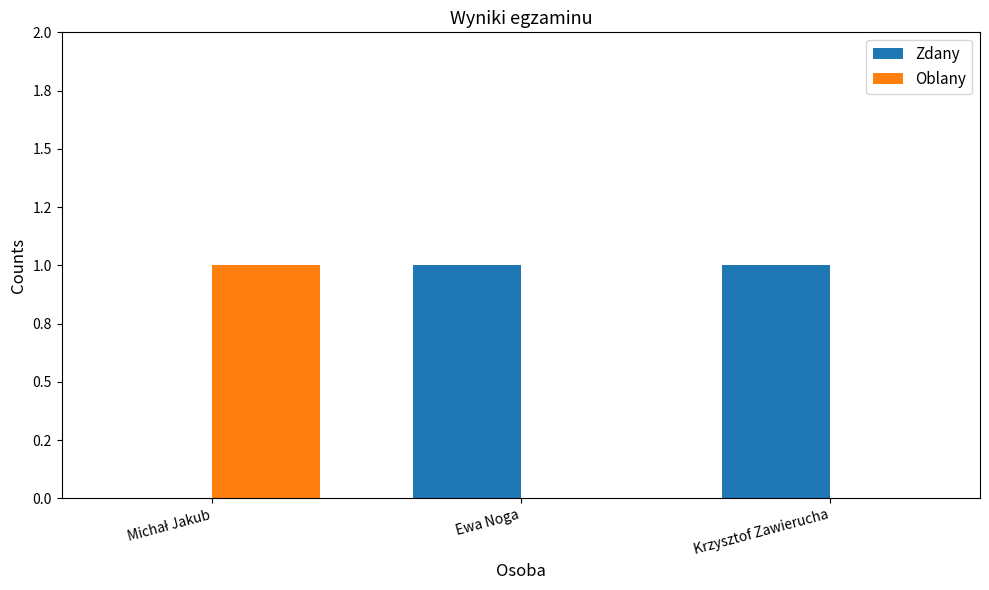

What are all the series names shown in the legend?

Zdany, Oblany